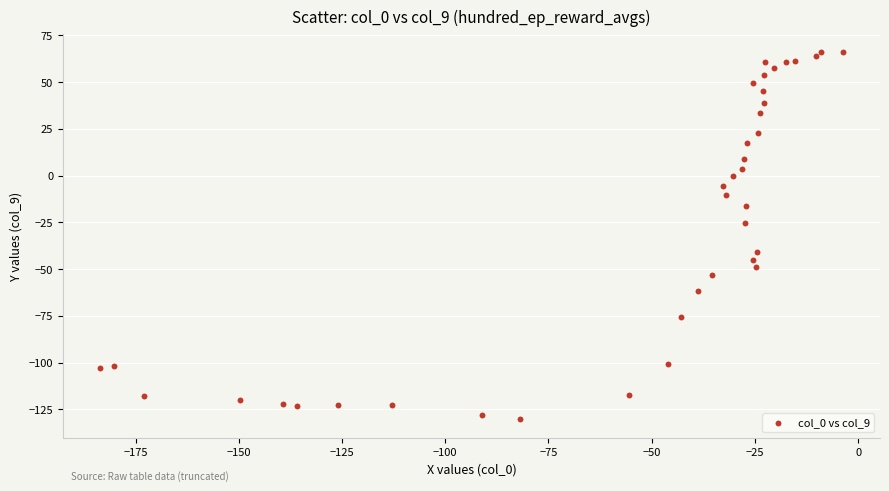

What Y value in the scatter plot is closest to -32?

-25.5